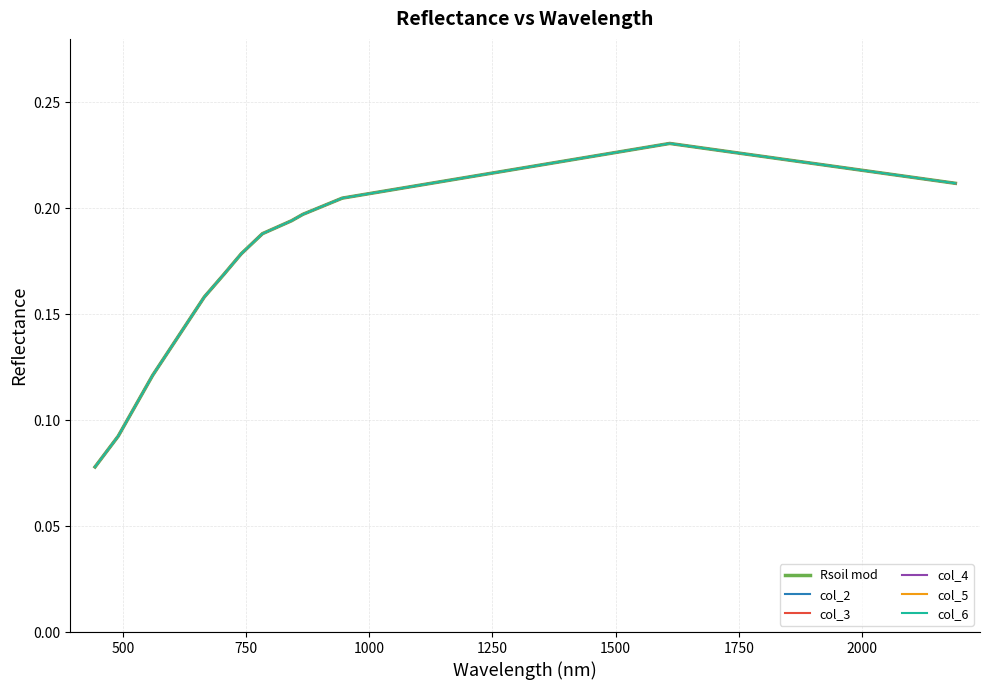

Does the chart have visible grid lines?

Yes